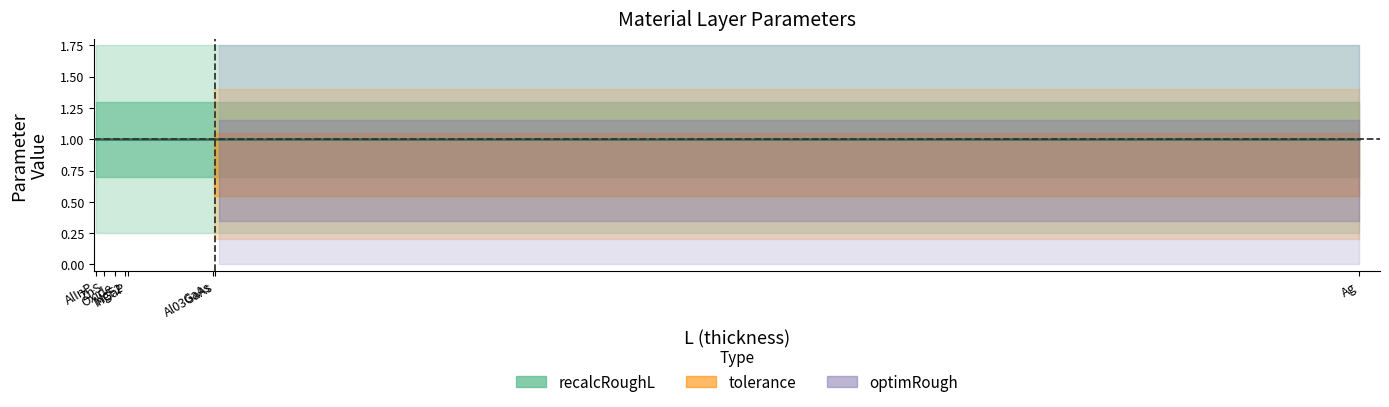

Where is recalcRoughL nearest to the value 1?

MgF2